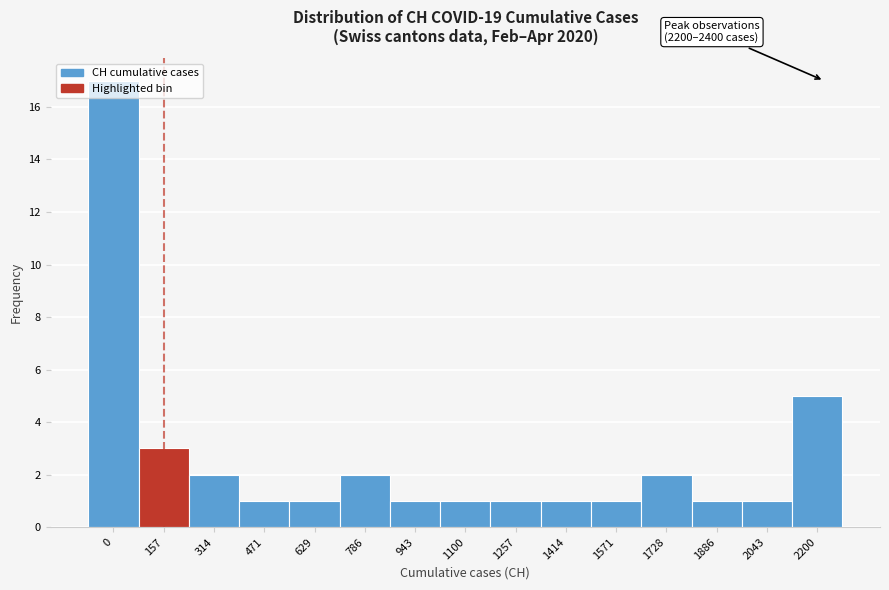

What is the greatest value displayed?

17